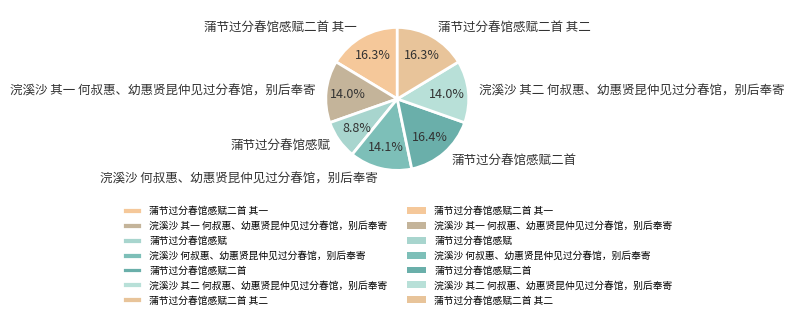

To the nearest percent, what is the average slice percentage?

14%